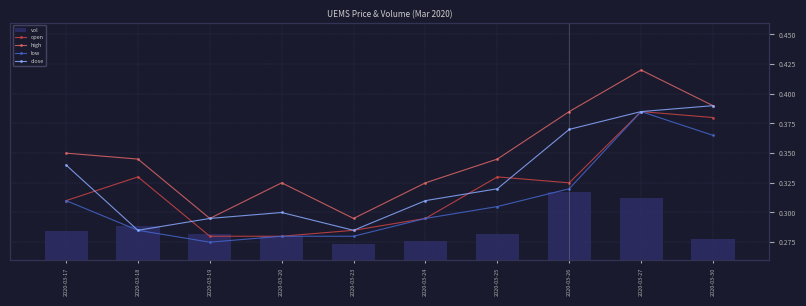

Rank the series by their maximum value, from highest to lowest.

vol, high, close, open, low